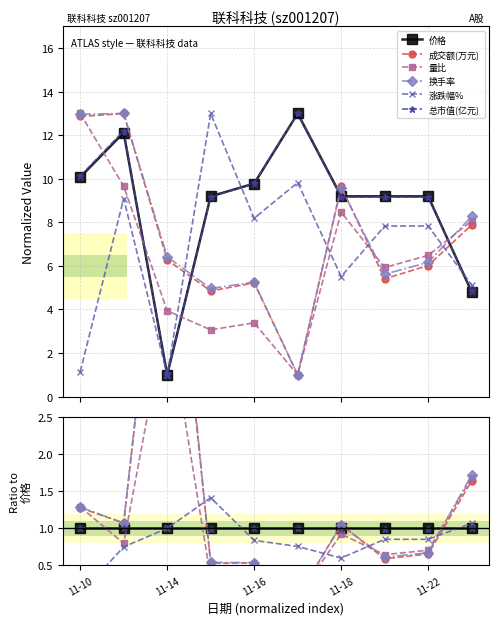

At which category does 量比 reach its first local peak?

11-14